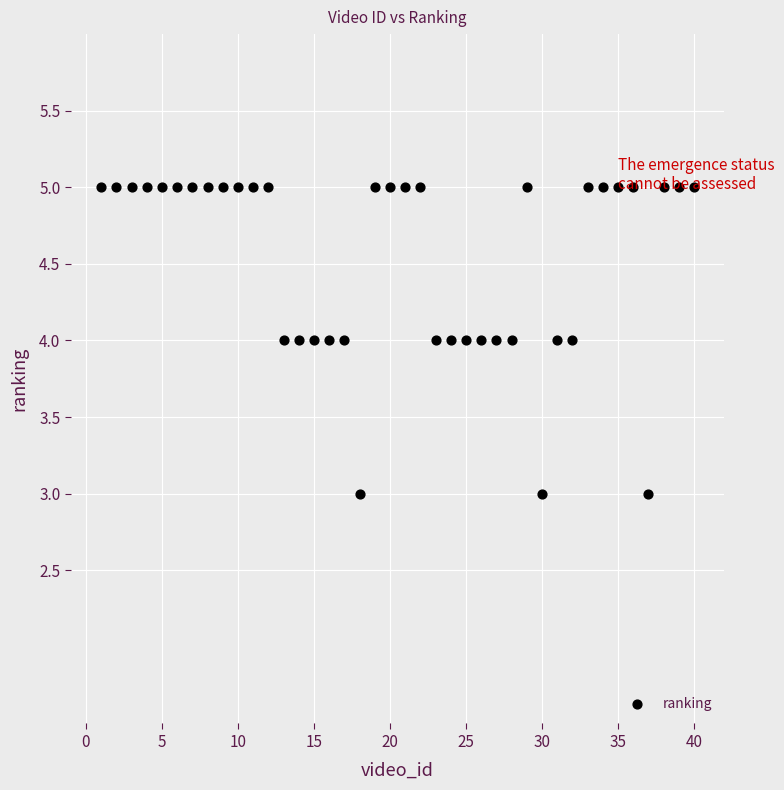

What is the range of X values (max minus min)?

39